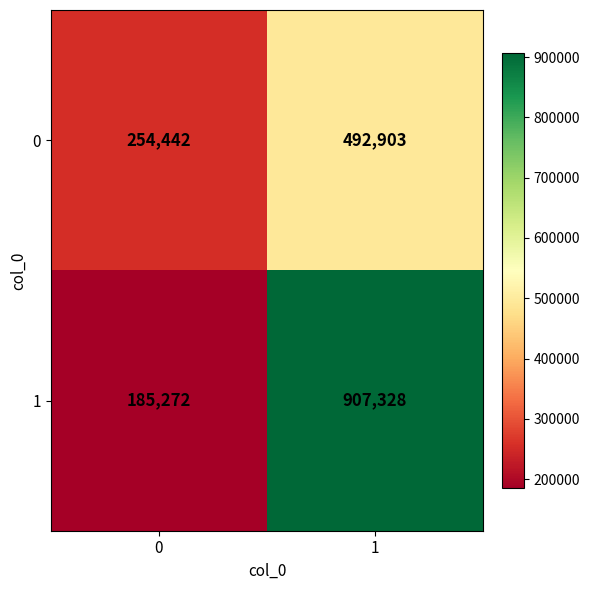

Read the 0 value at 0, to the nearest 50.

254450